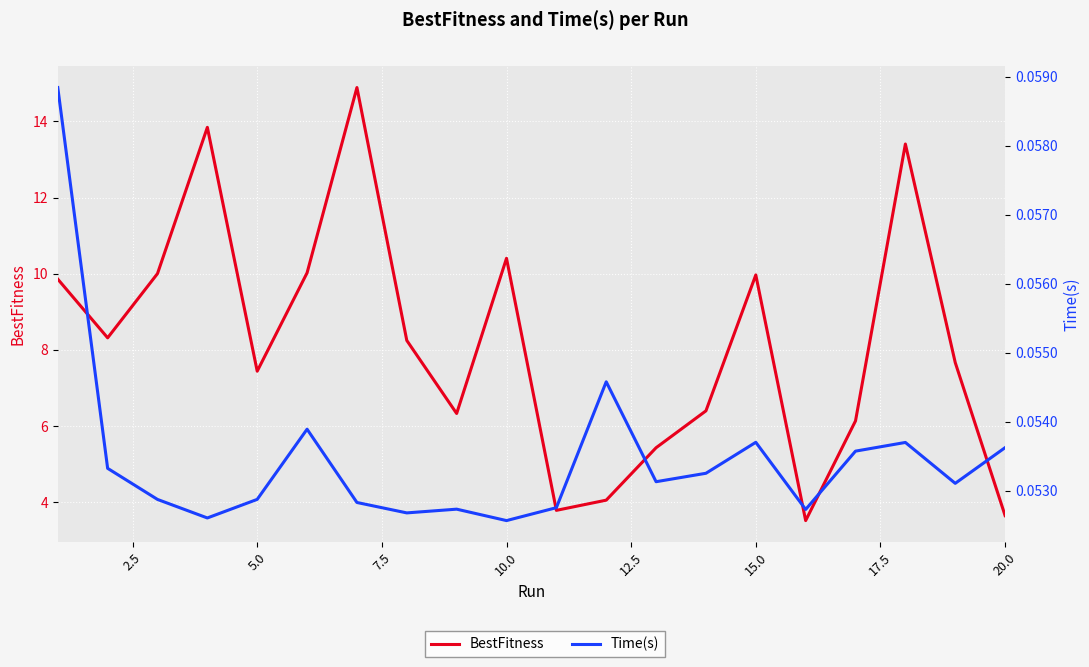

Which series has the widest spread of values?

BestFitness